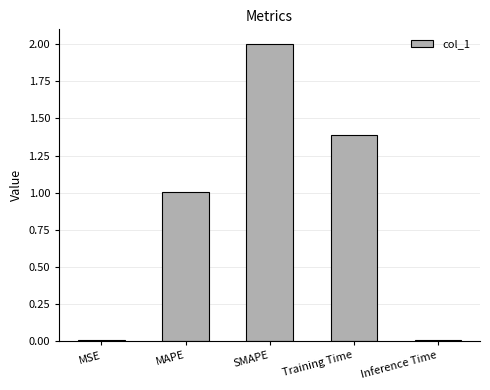

Is it true that the value at SMAPE is 2.0?

True